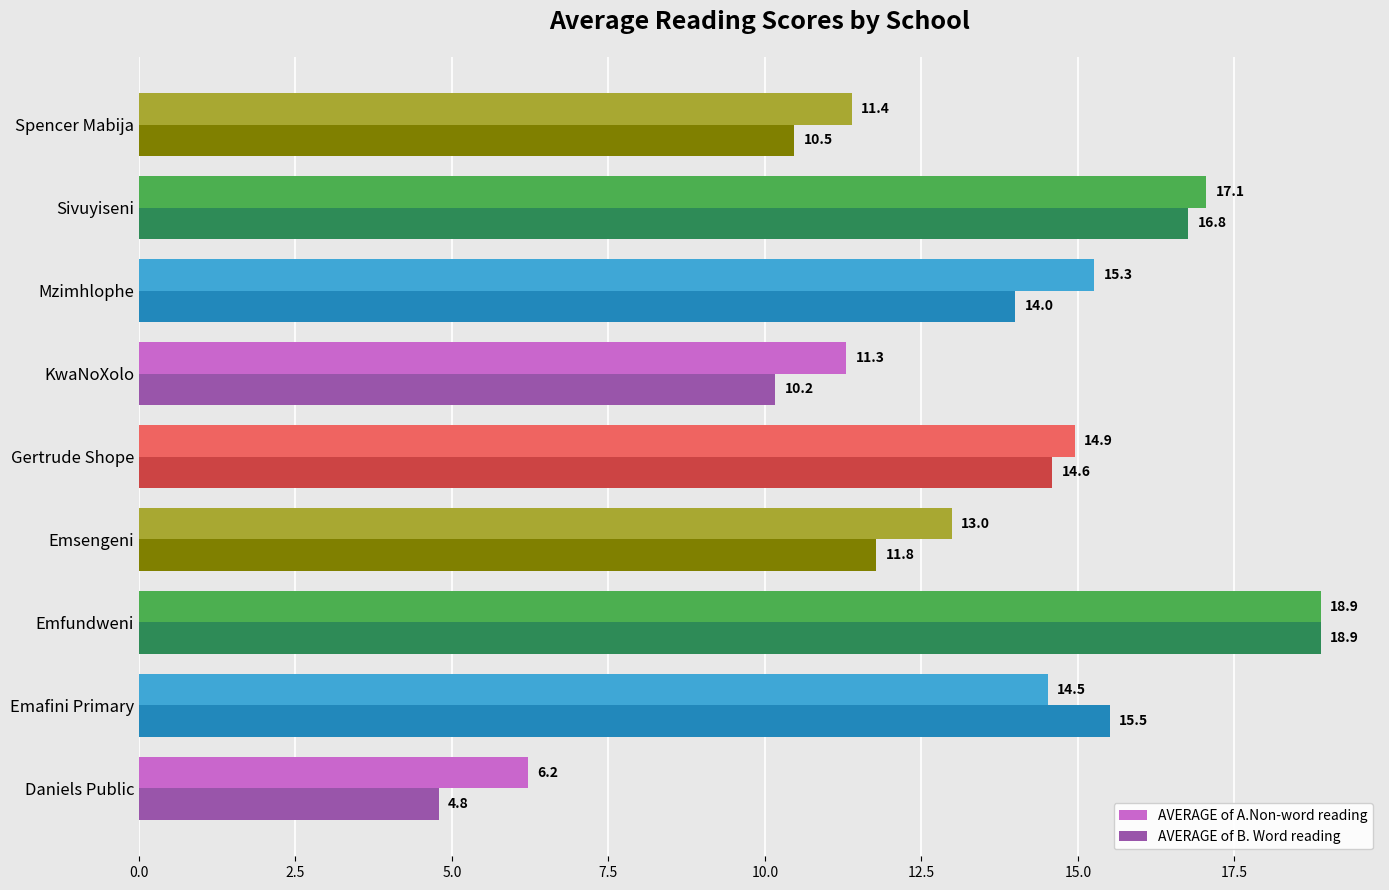

How many data points does each series have?

9